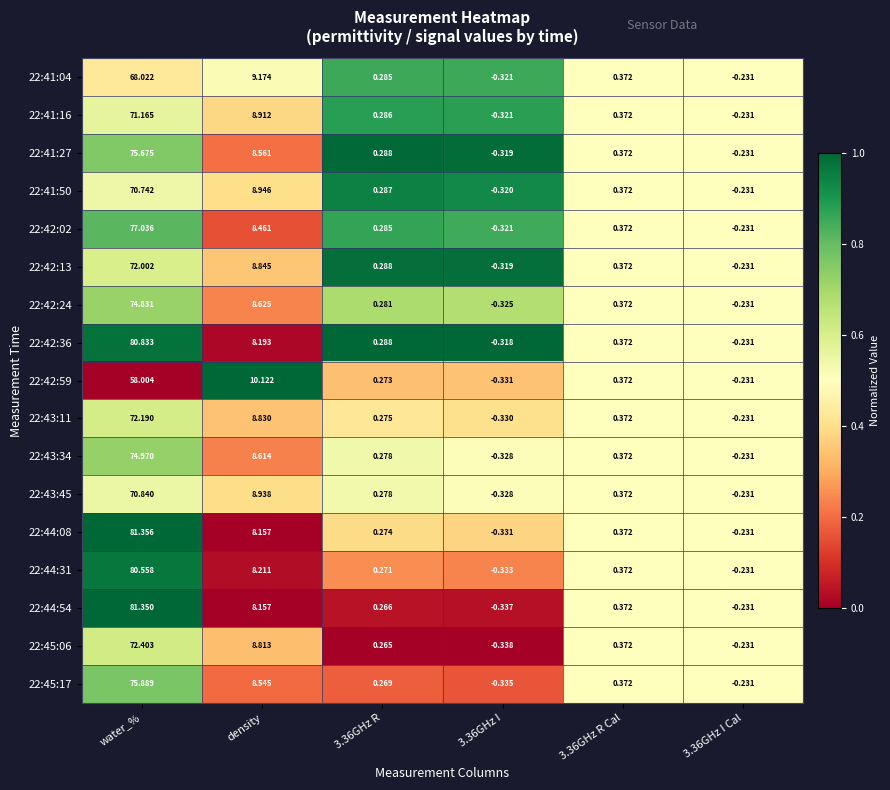

What is the difference between the highest and lowest values at density?

2.0